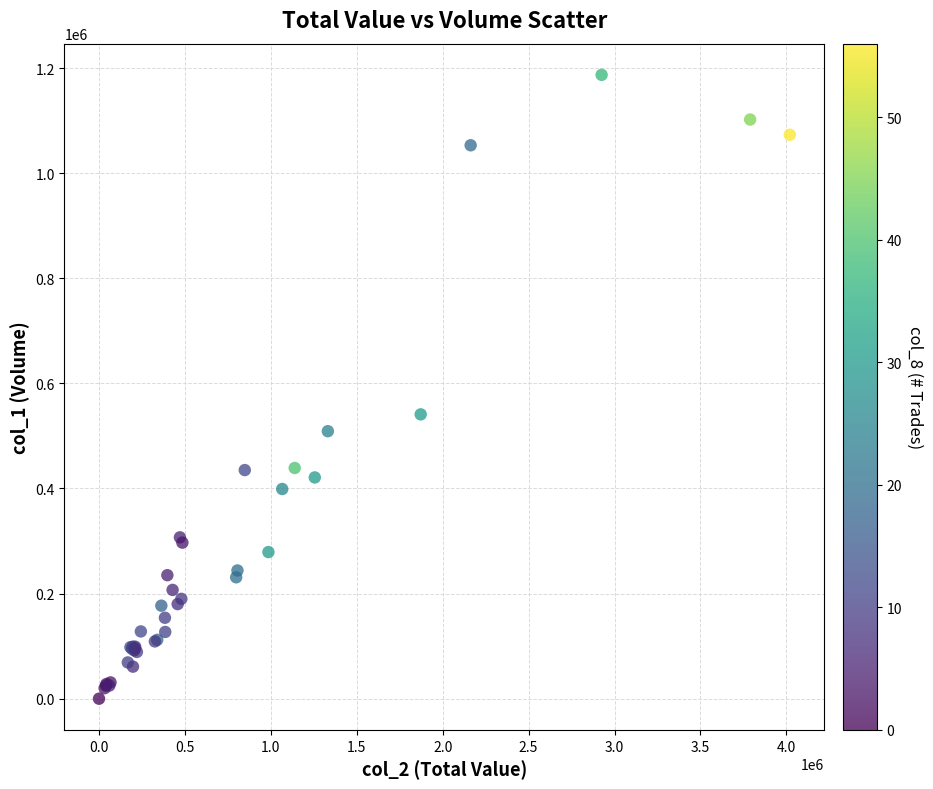

What Y value in the scatter plot is closest to 593500?

541000